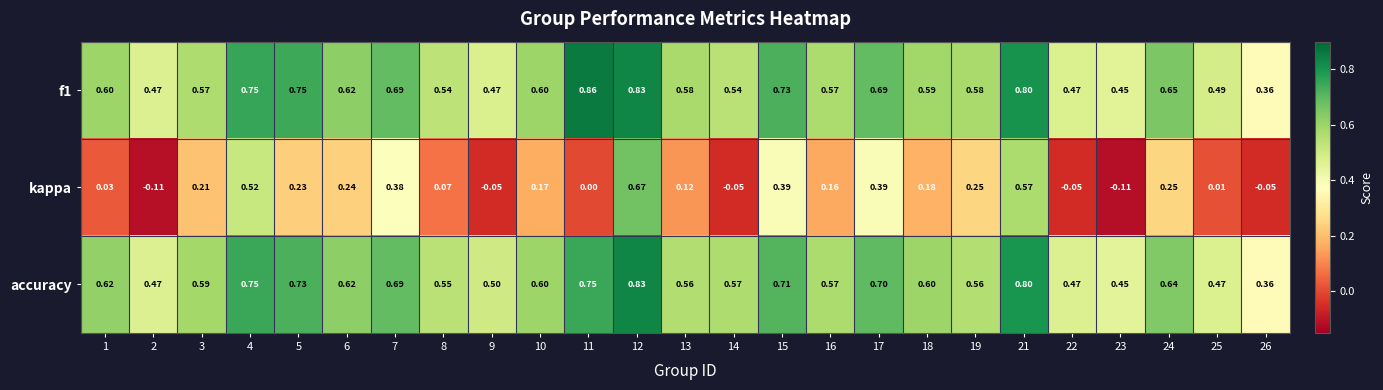

At which category is the sum across all series the highest?

12